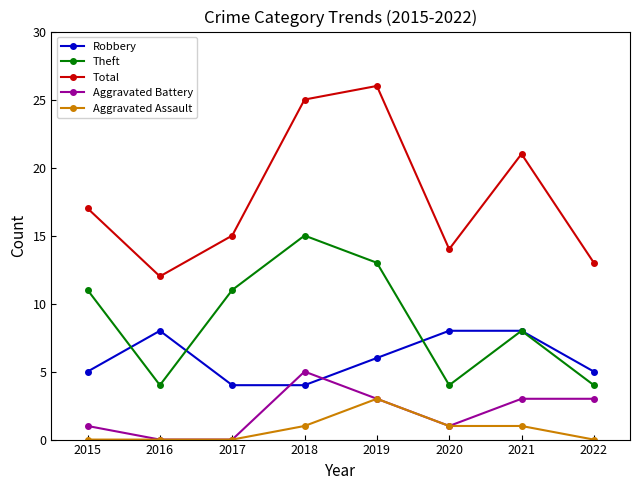

Which series has the largest total across all categories?

Total